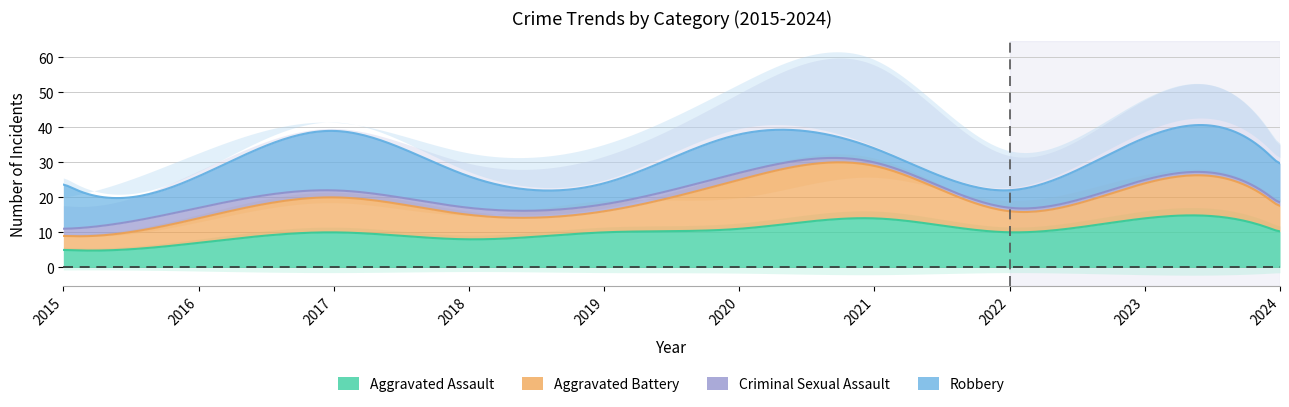

What is the sum of the Total values at 2019 and 2024?

53